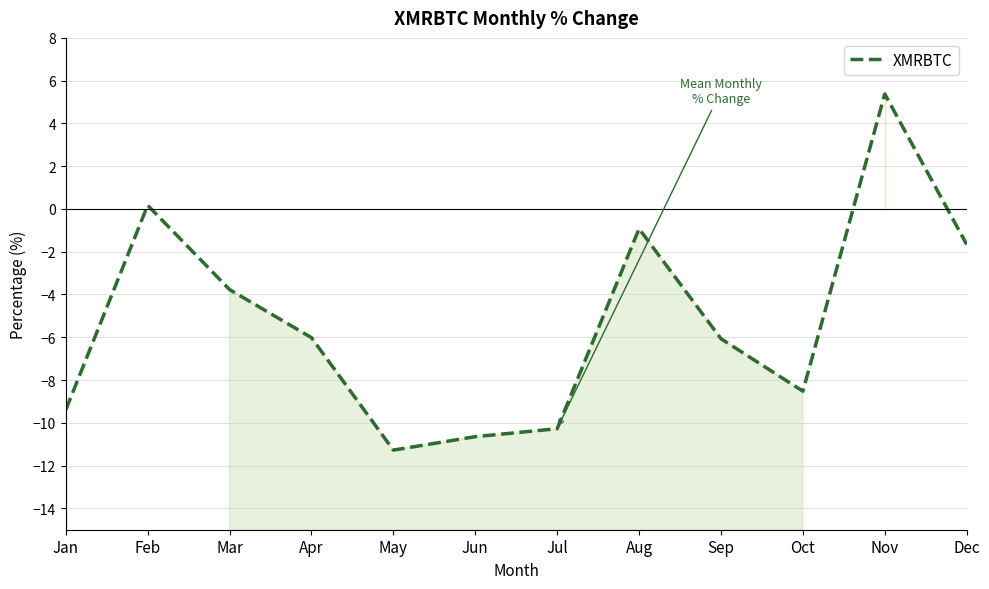

The value at Aug is -0.6. True or false?

False